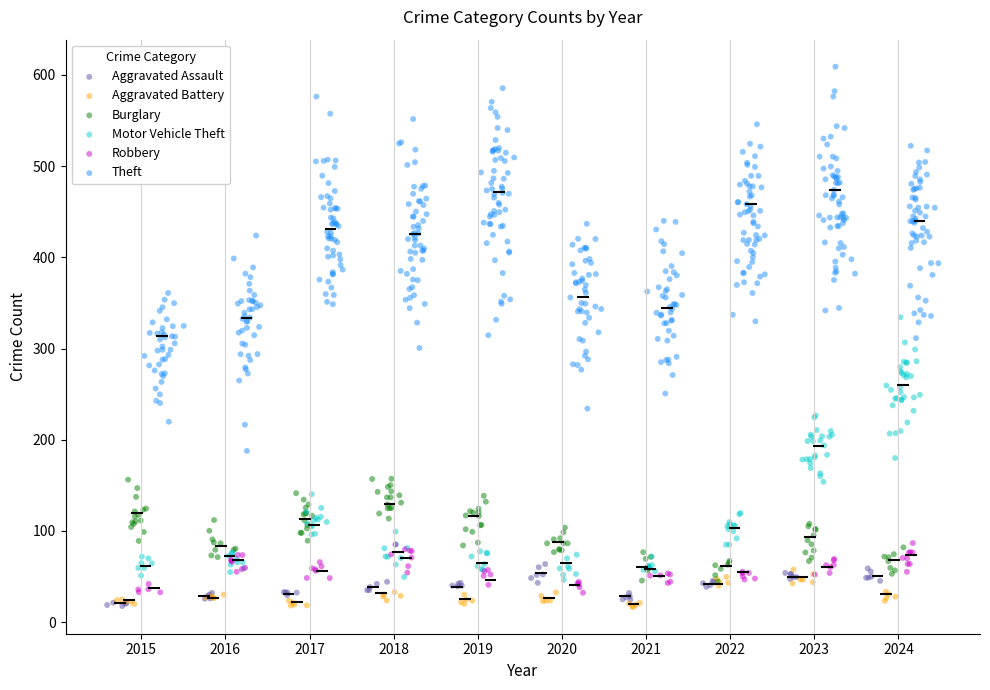

Which series reaches the maximum Y coordinate?

Theft